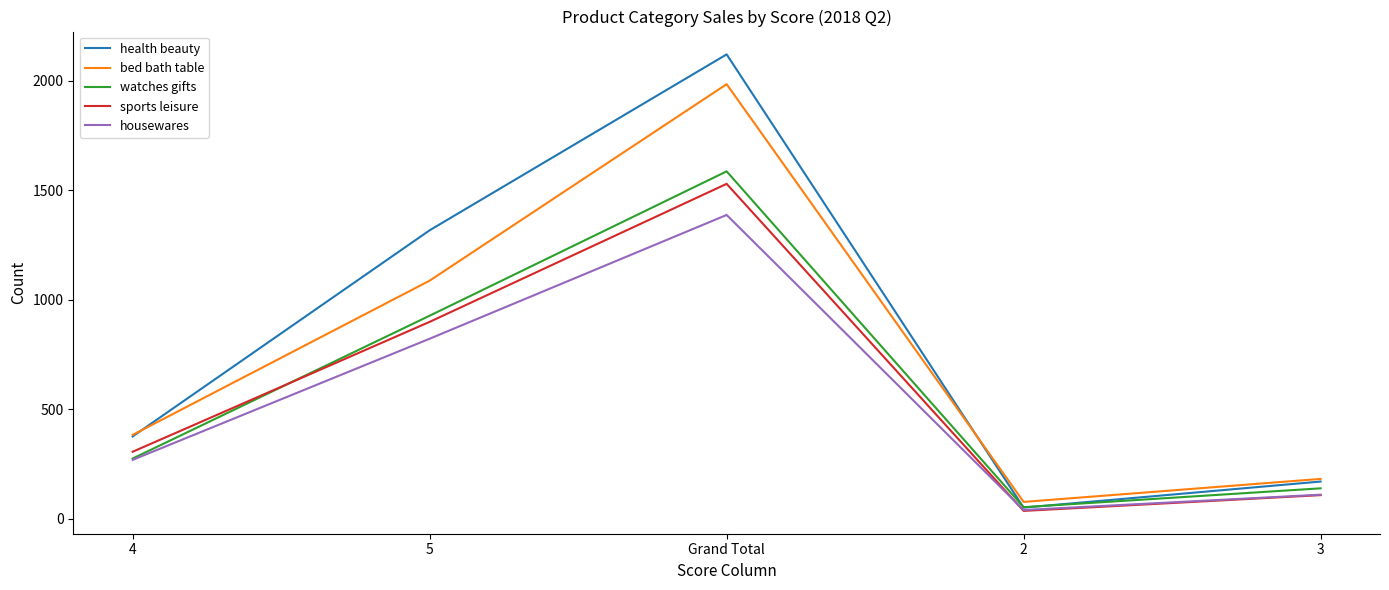

What is the greatest value displayed?

2120